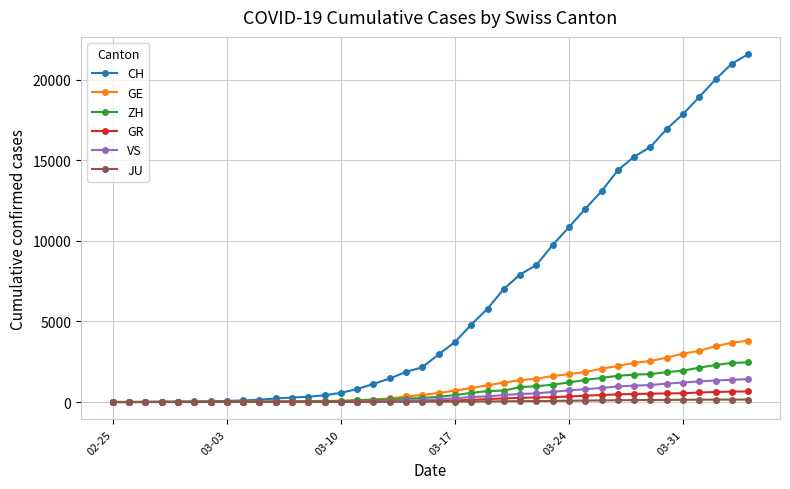

What is the maximum value shown in the chart?

21593